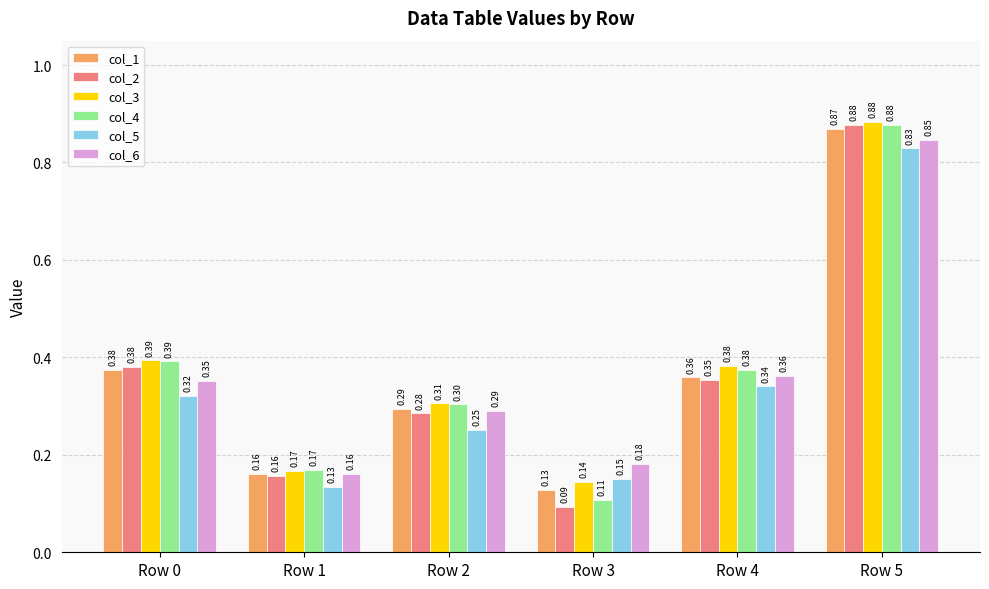

At which label is col_3 closest to 0?

Row 3